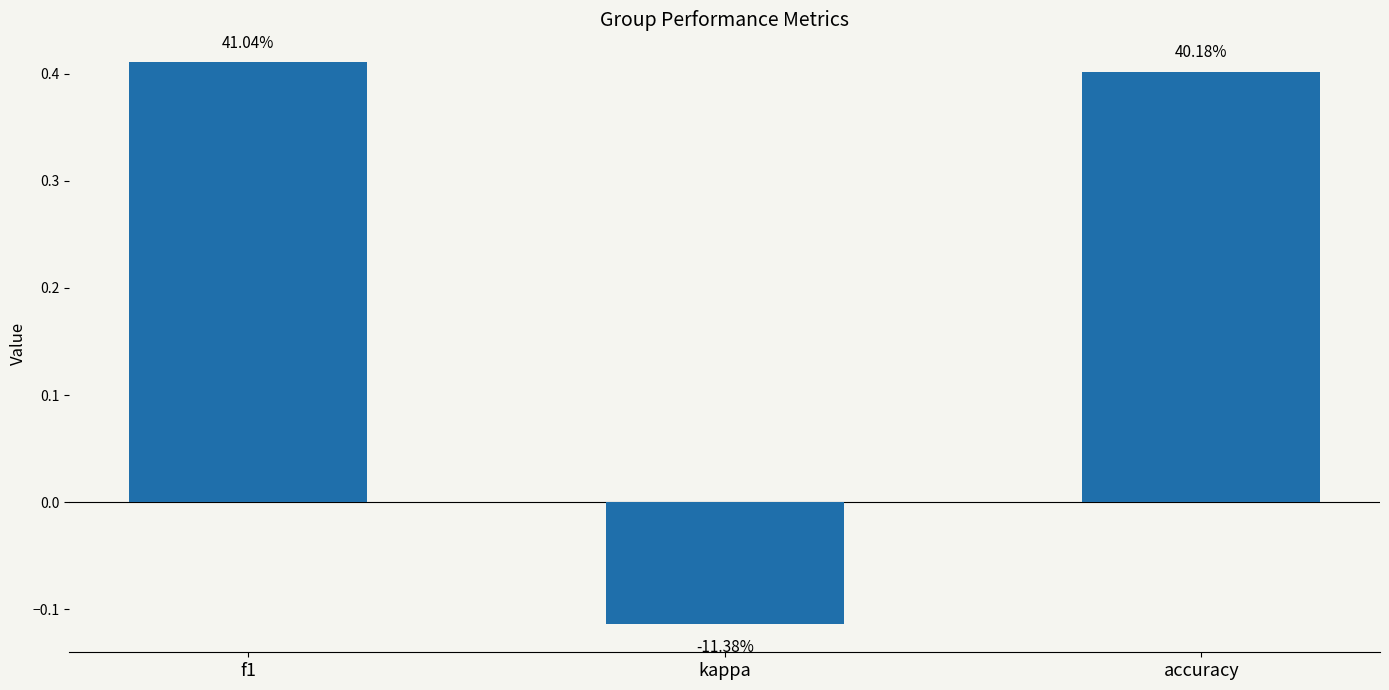

Between accuracy and f1, which is larger?

f1